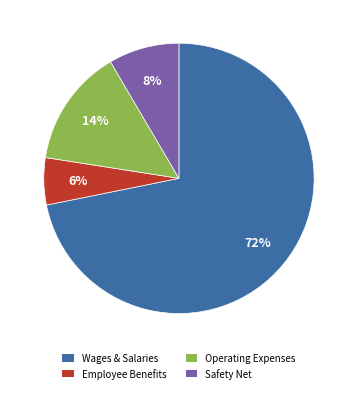

Is there any slice that represents more than half of the pie?

Yes